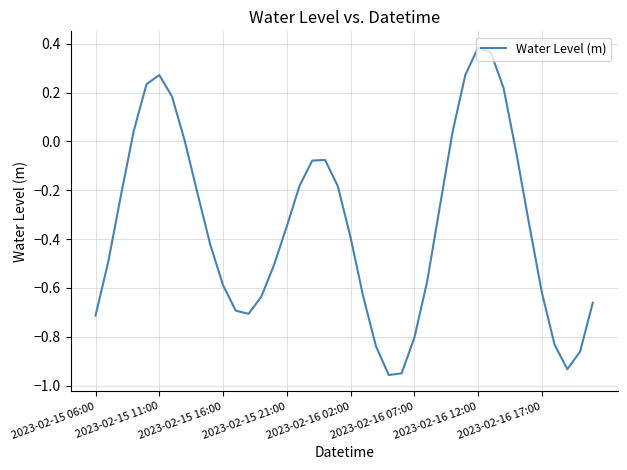

Does the chart have visible grid lines?

Yes